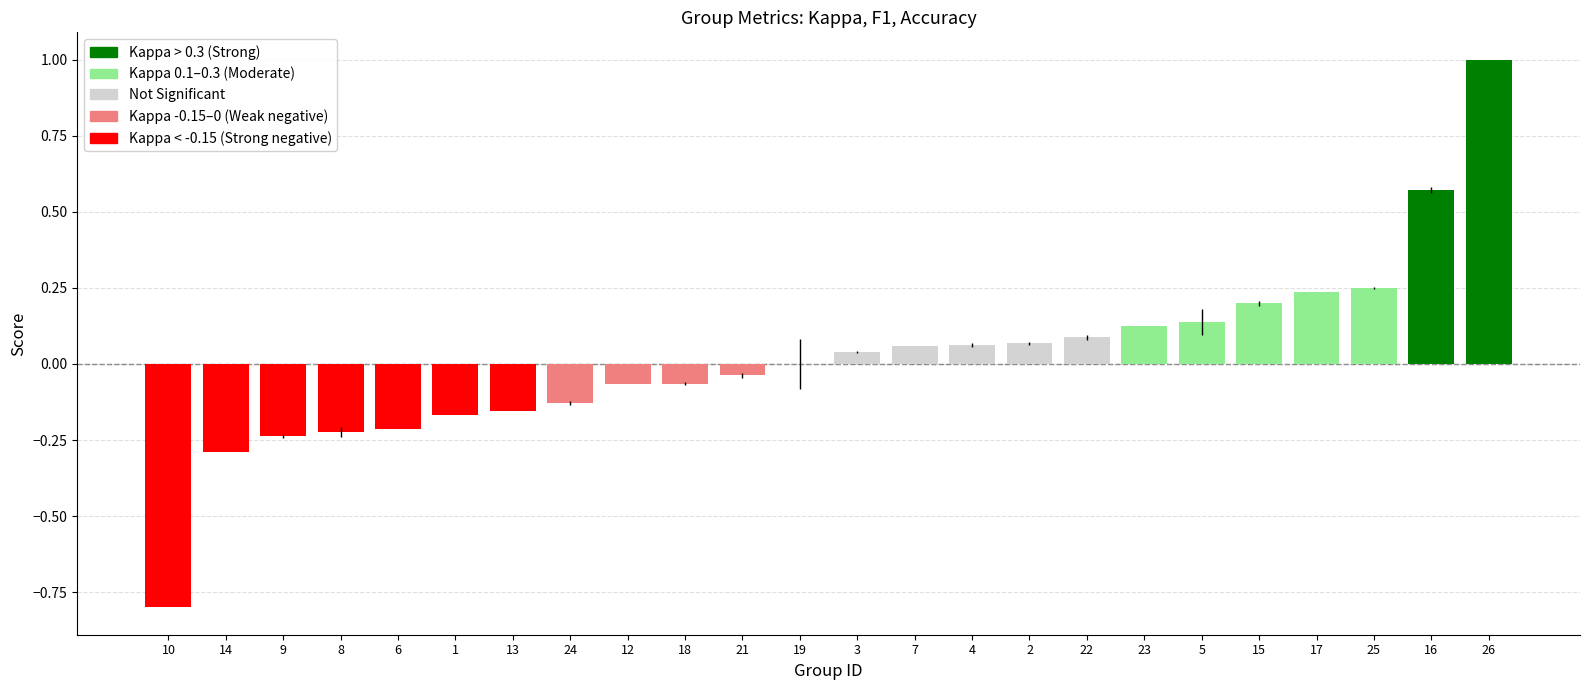

The value at 24 is -0.2. True or false?

False